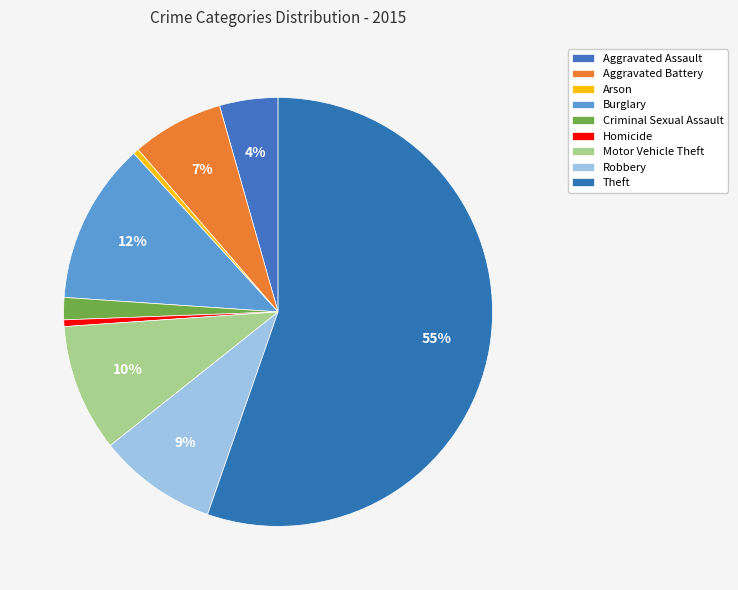

Does any single category account for the majority?

Yes